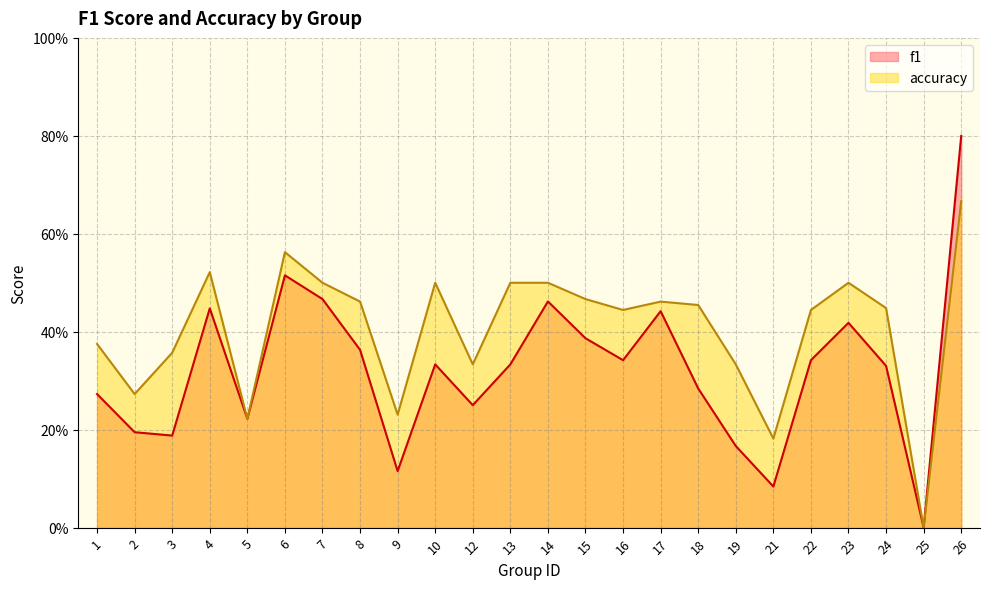

True or false: f1 and accuracy intersect in this chart.

False